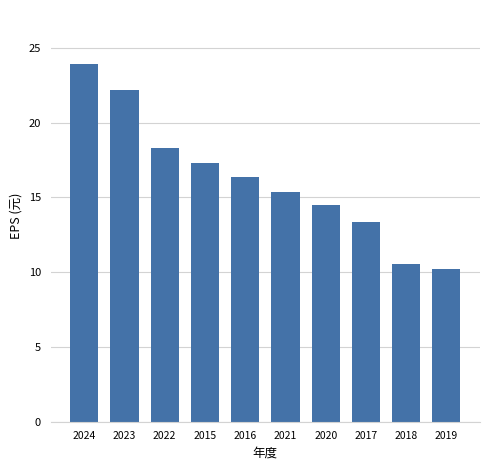

What is the minimum value shown in the chart?

10.2